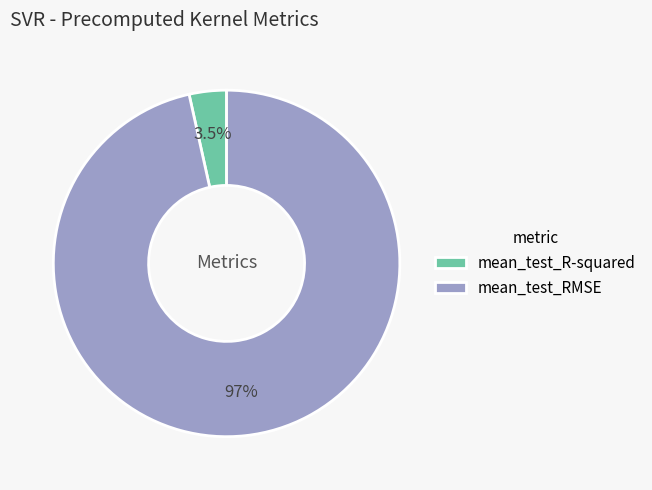

How many segments does this pie chart have?

2